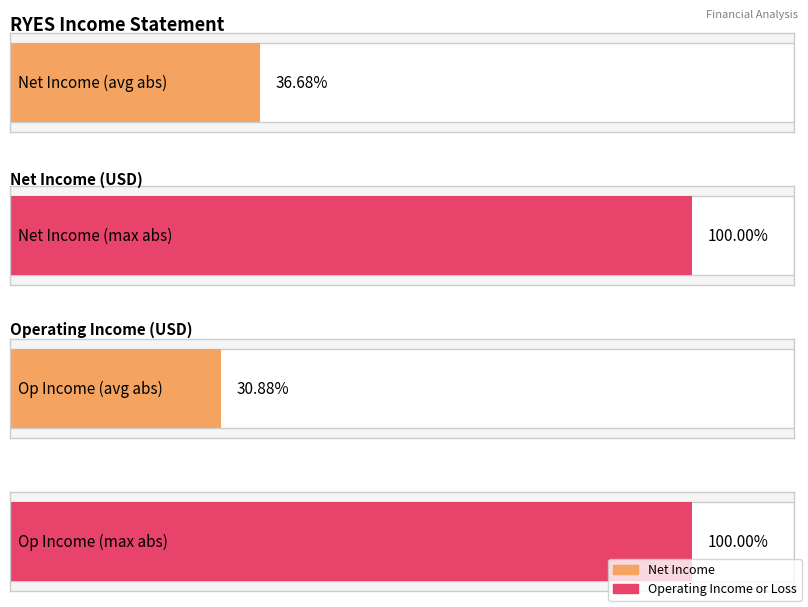

List the series in order of their overall mean, lowest first.

Net Income, Operating Income or Loss